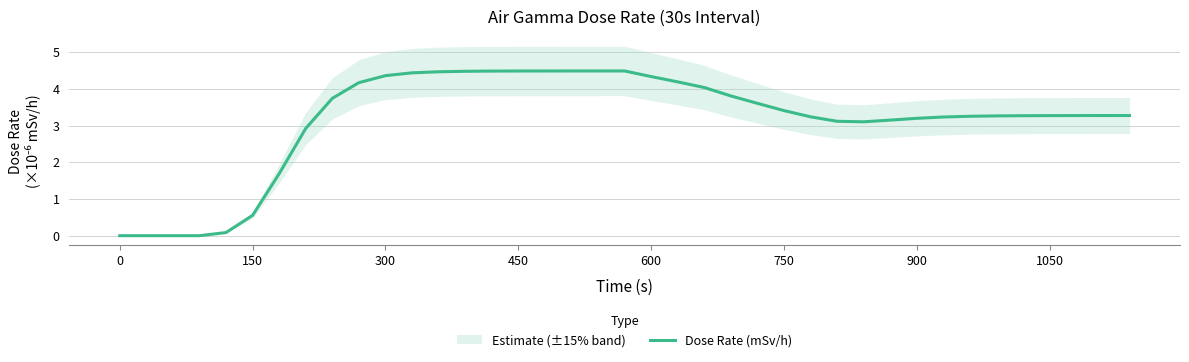

The value of Dose Rate (mSv/h) at 900 is 3.2. True or false?

True